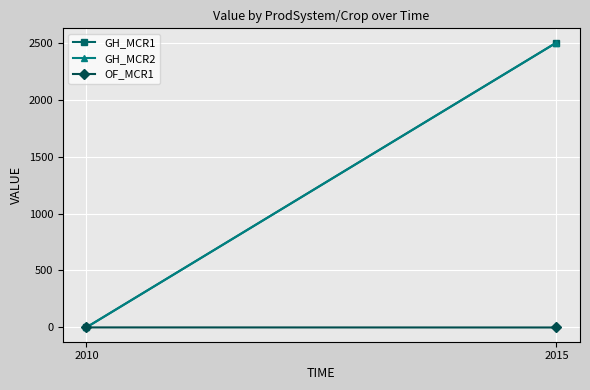

What is the sum of all GH_MCR2 values?

2500.9